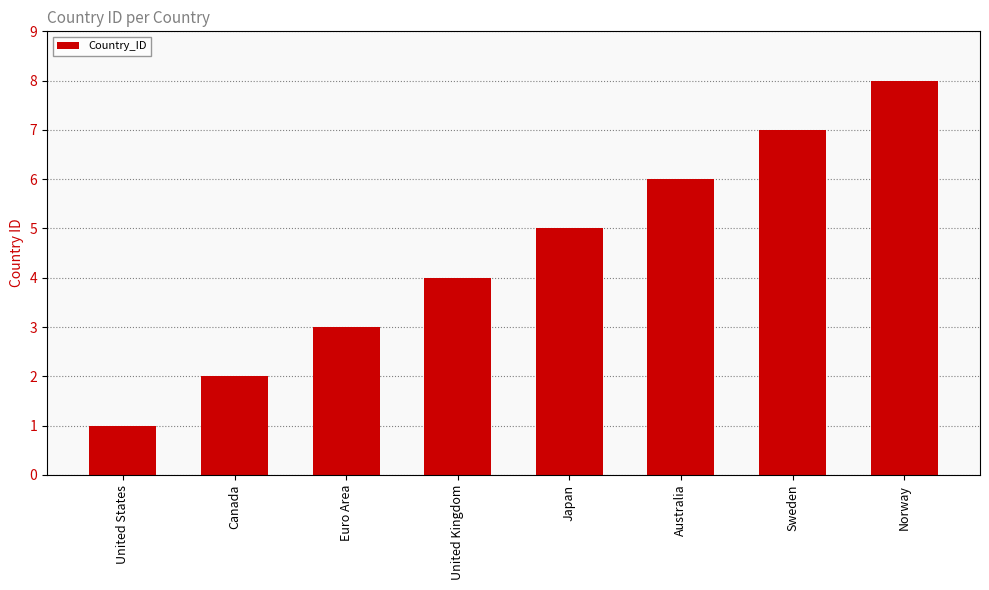

Read the value at Japan.

5